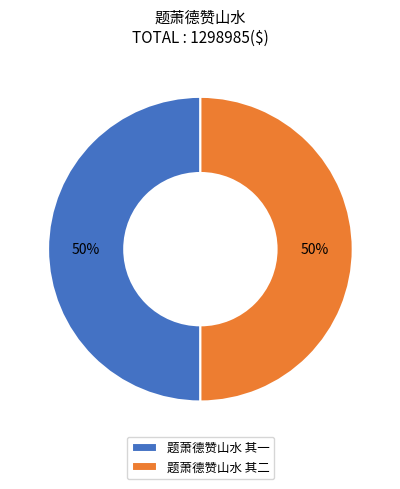

Approximately how many times larger is the value at 题萧德赞山水 其二 compared to 题萧德赞山水 其一?

1.0